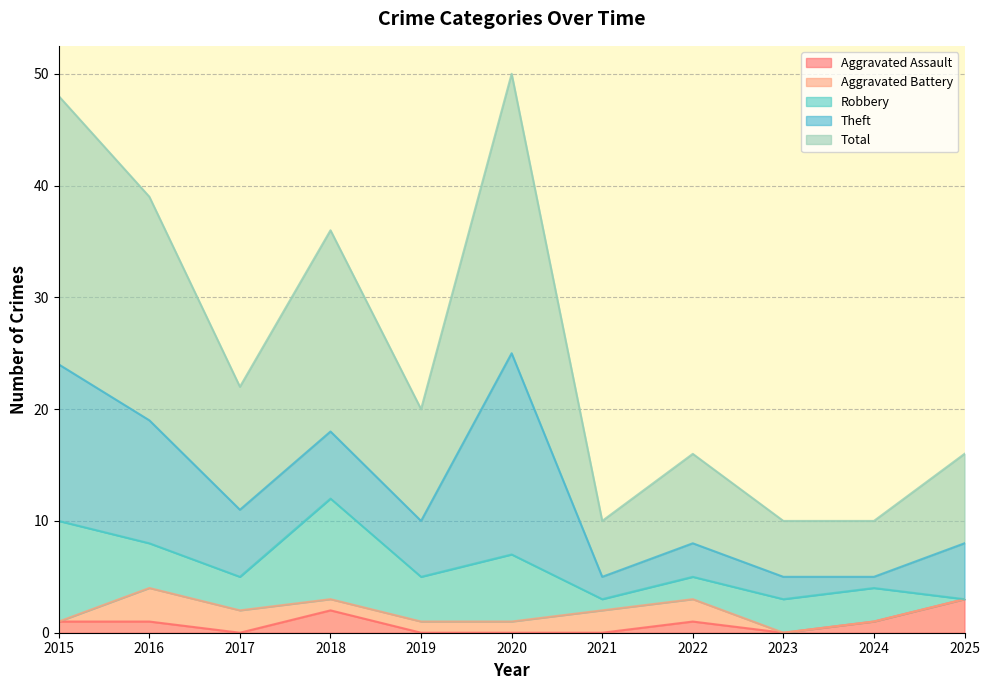

Count the Total values in the range 5 to 20.

9